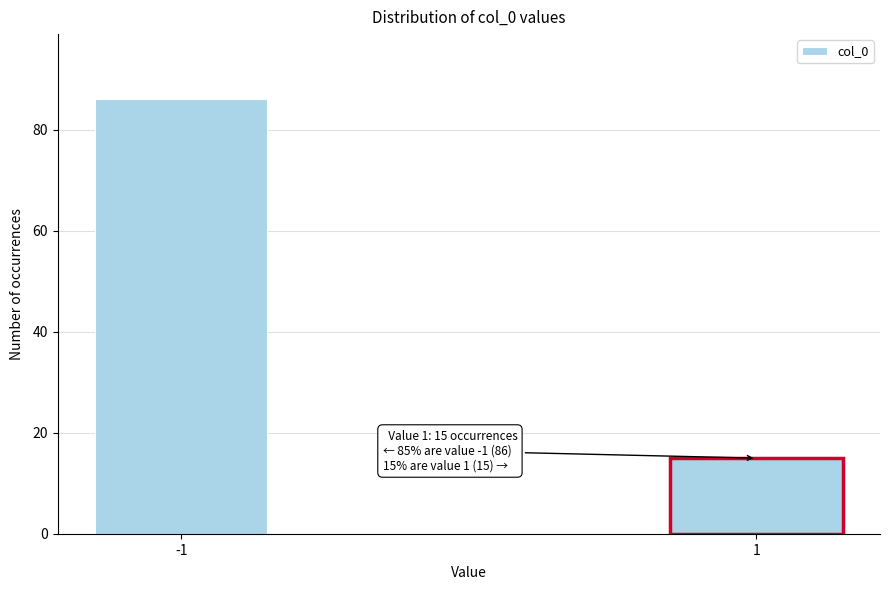

Reading left to right, extract all data points from this chart.

86	15